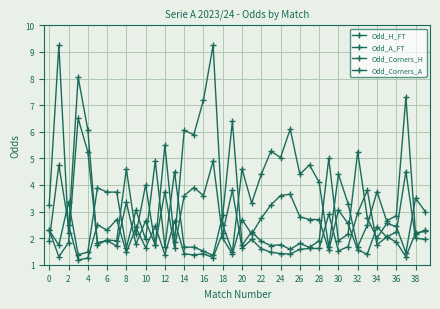

Rank the series by their maximum value, from highest to lowest.

Odd_A_FT, Odd_Corners_A, Odd_H_FT, Odd_Corners_H